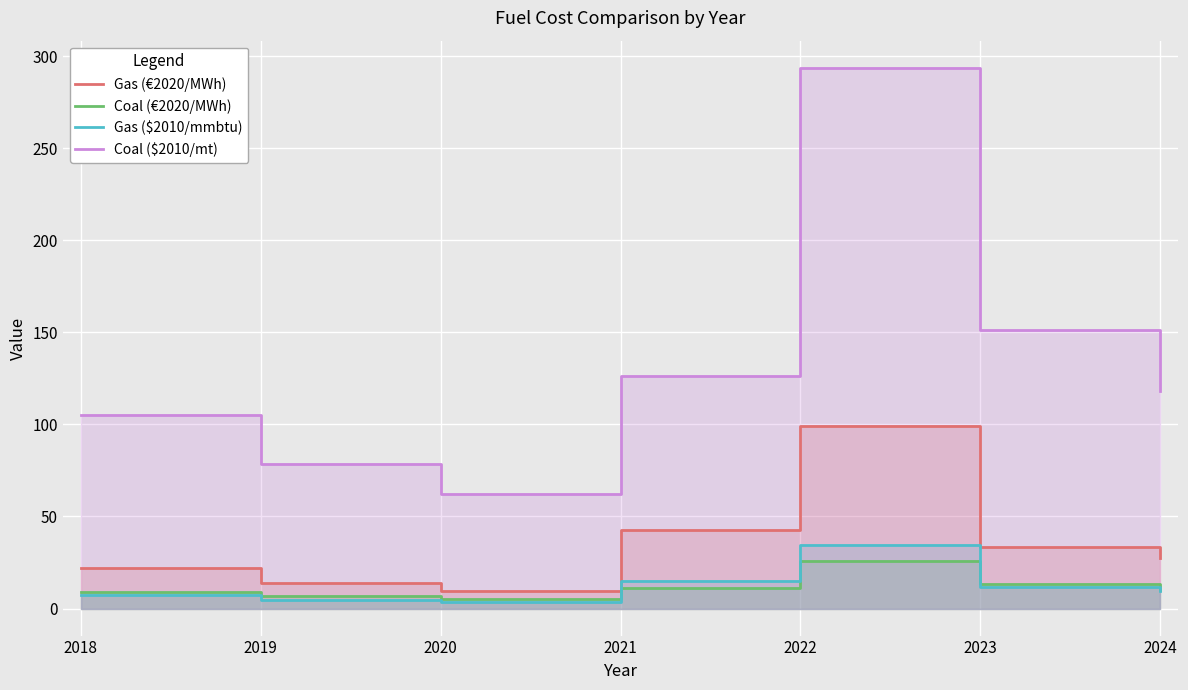

Rank the series at 2024 from lowest to highest value.

Gas ($2010/mmbtu), Coal (€2020/MWh), Gas (€2020/MWh), Coal ($2010/mt)